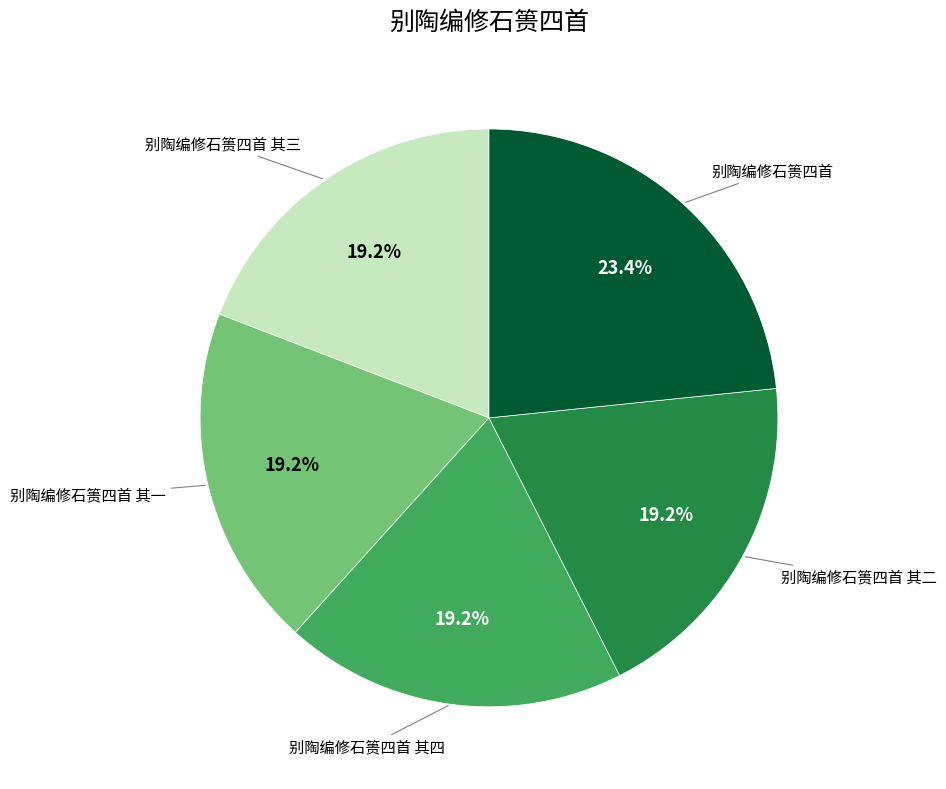

How many segments does this pie chart have?

5